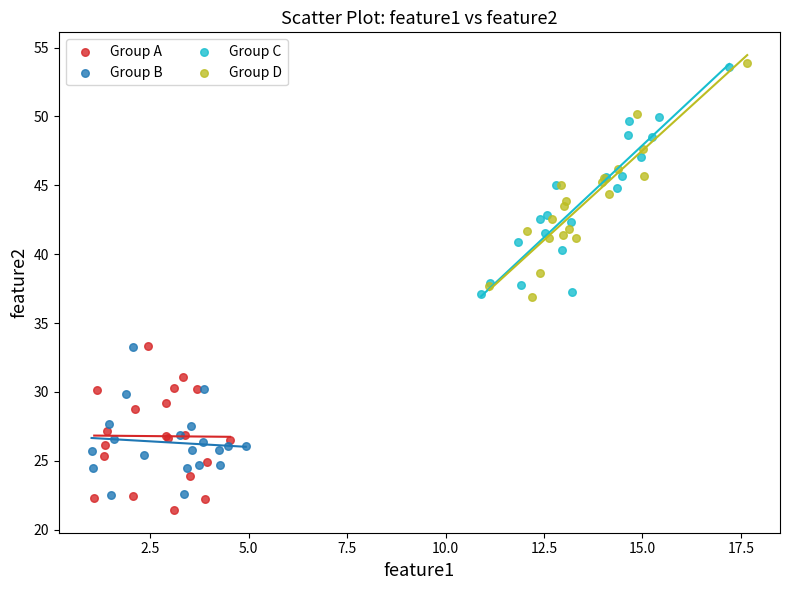

Which series contains the lowest Y value?

Group A